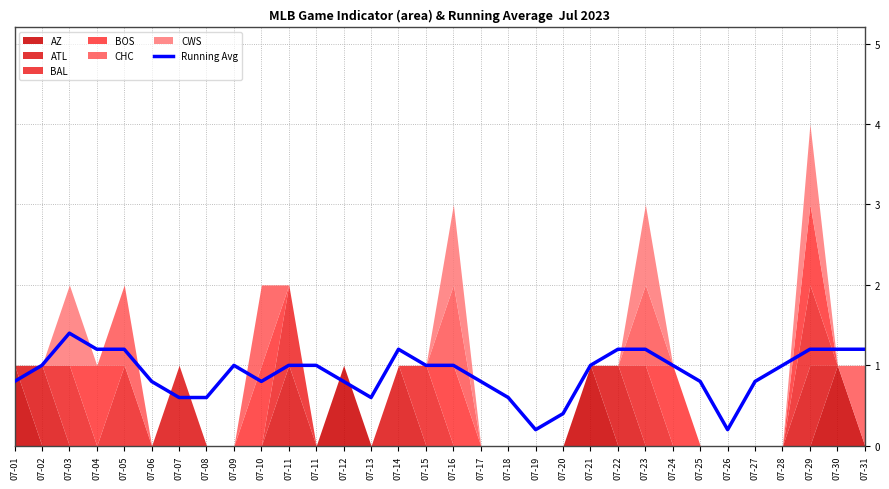

True or false: the data shows 1.3 at 07-21.

False